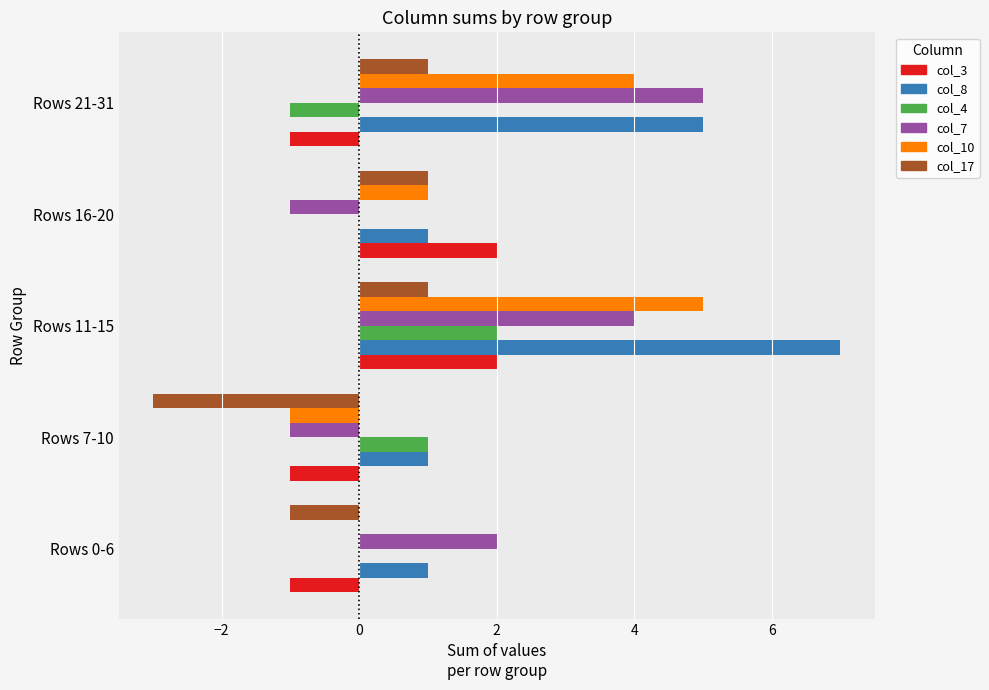

Which series changed the most between Rows 0-6 and Rows 11-15?

col_8